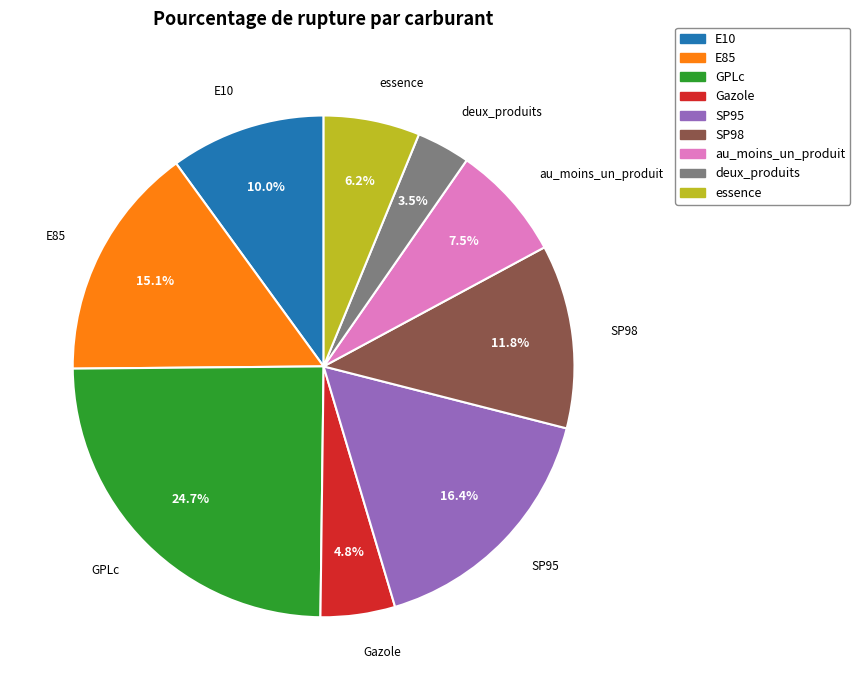

Is the sum of SP95 and SP98 greater than half?

No